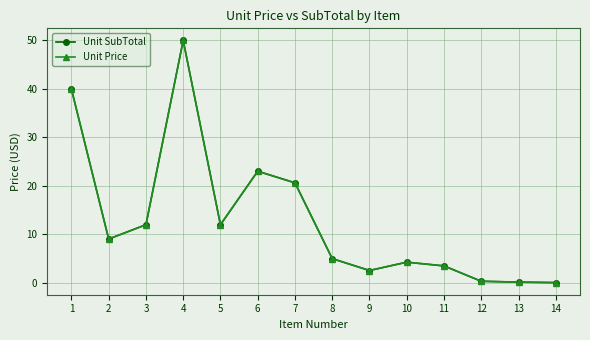

Is this an area chart (filled region under the line)?

No